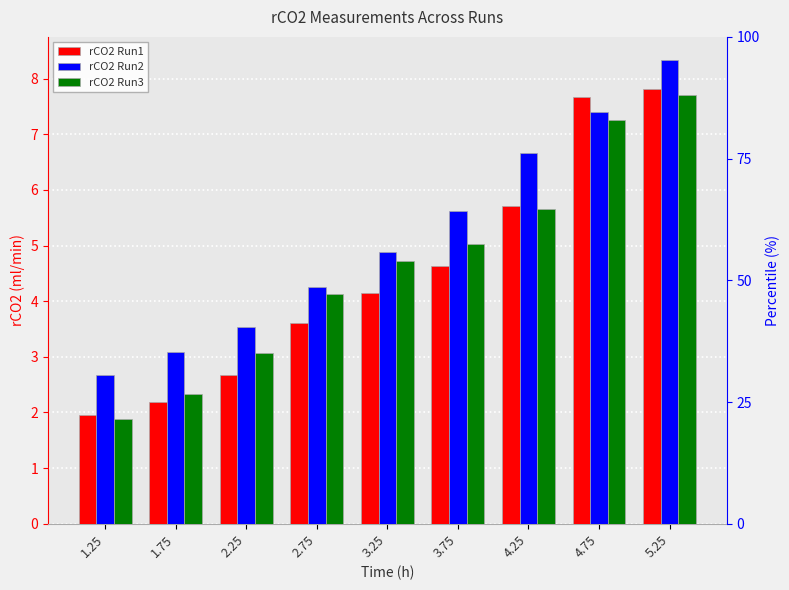

Which series has the largest total across all categories?

rCO2 Run2